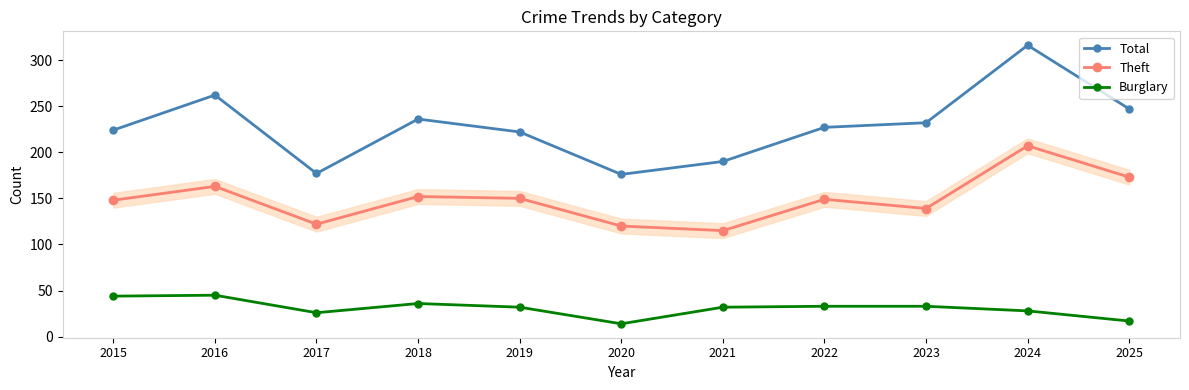

At 2021, list the series in order from smallest to largest.

Burglary, Theft, Total